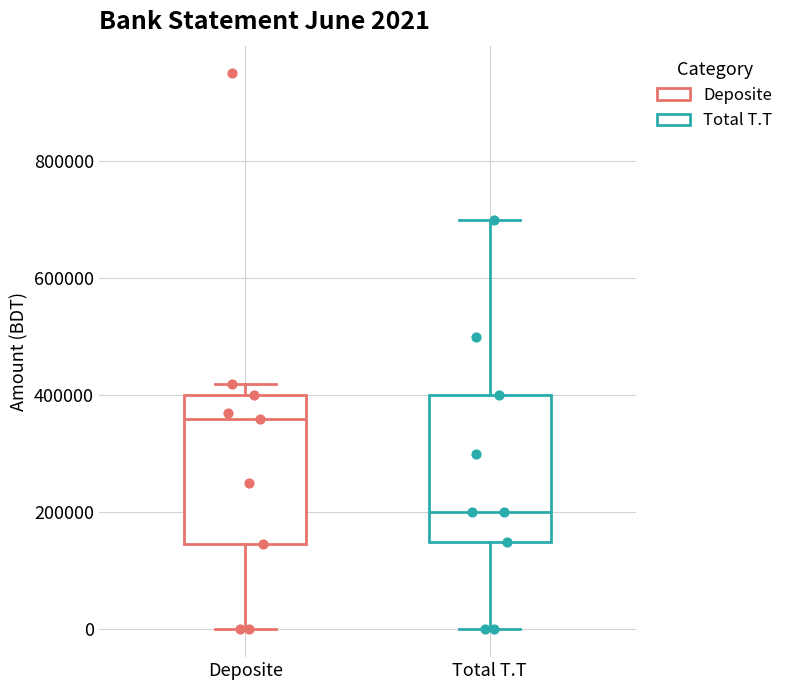

Which box's median line is the highest?

Deposite